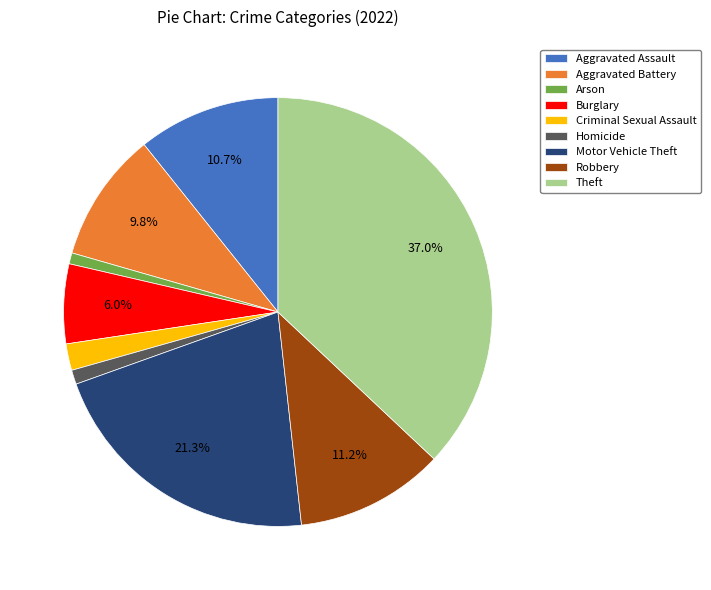

Between Aggravated Assault and Homicide, which is larger?

Aggravated Assault